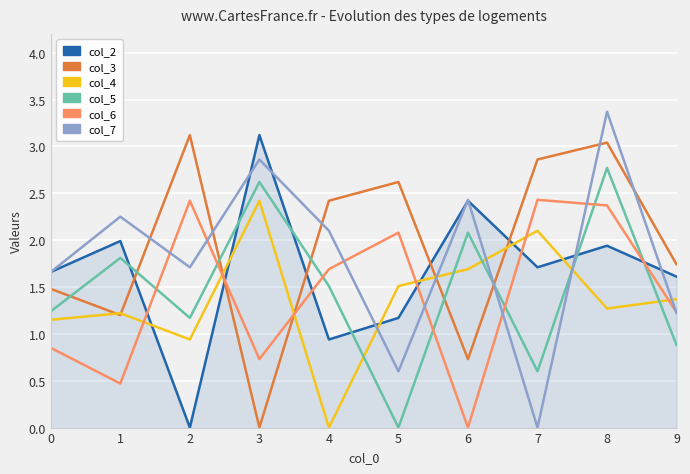

True or false: col_4 has a value of 1.0 at 6.

False